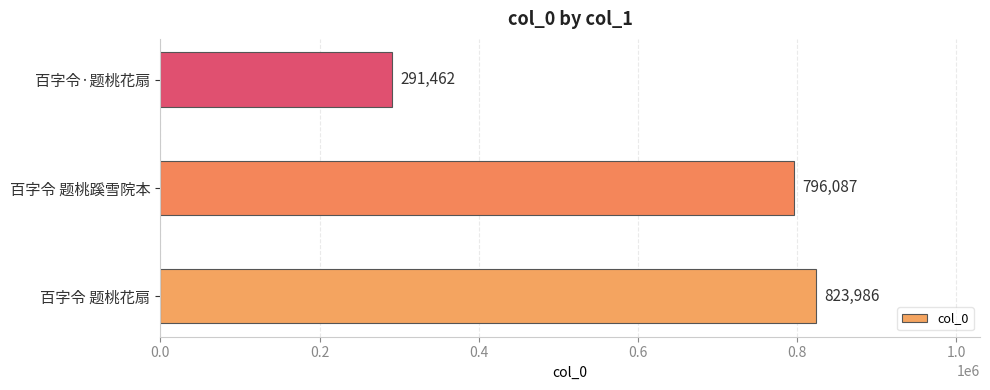

Approximately how many times larger is the value at 百字令·题桃花扇 compared to 百字令 题桃花扇?

0.4